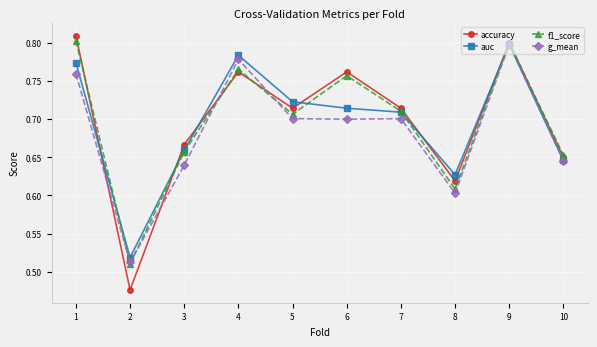

What is the difference between the accuracy values at 10 and 5?

0.1